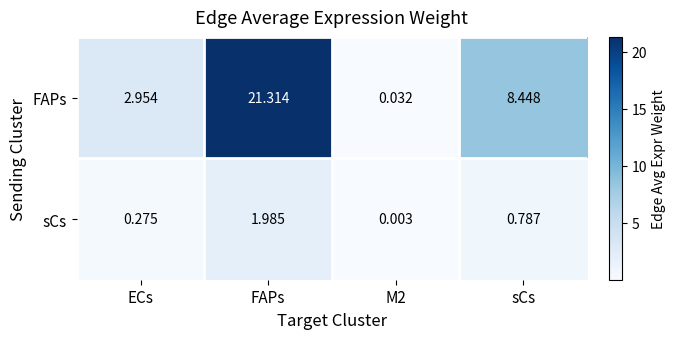

Which category has the highest value in the sCs series?

FAPs